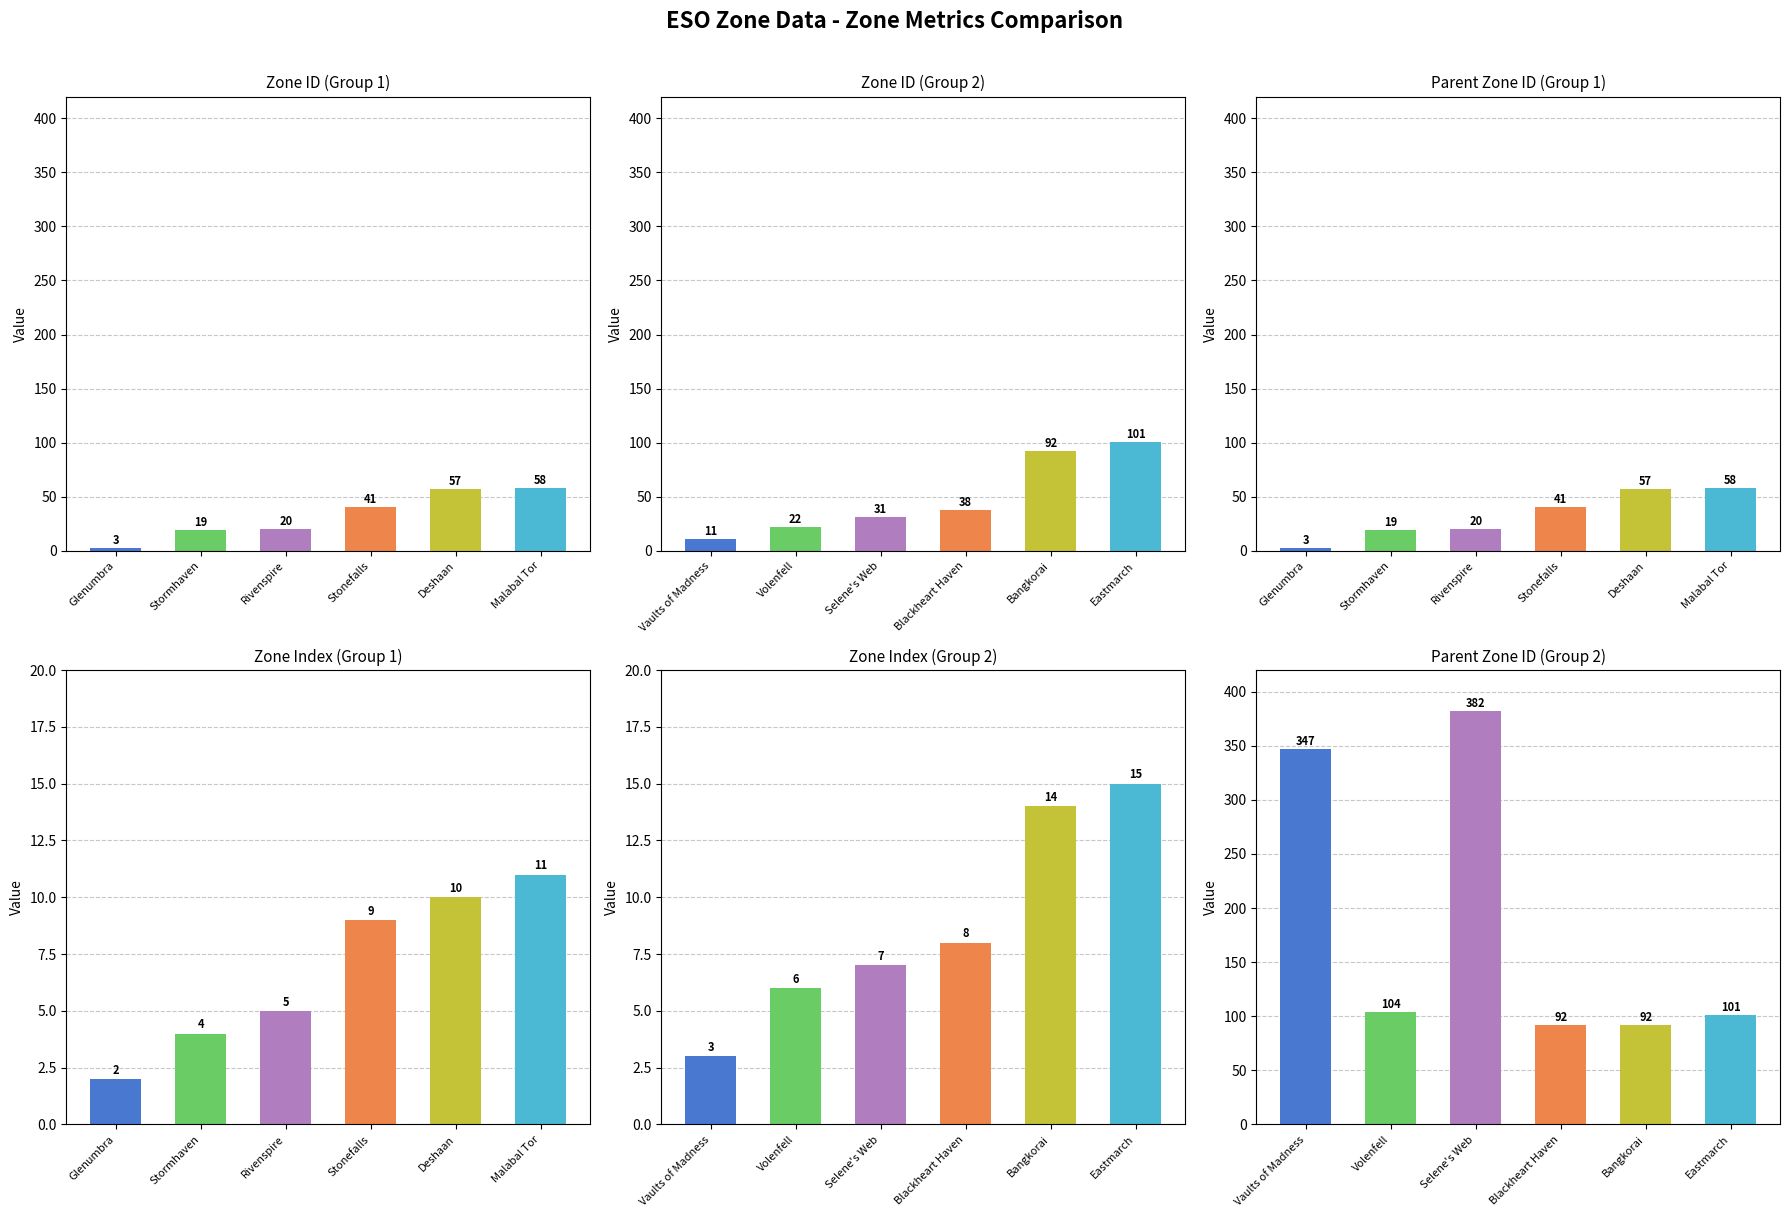

Which has a higher value, Rivenspire or Malabal Tor?

Malabal Tor